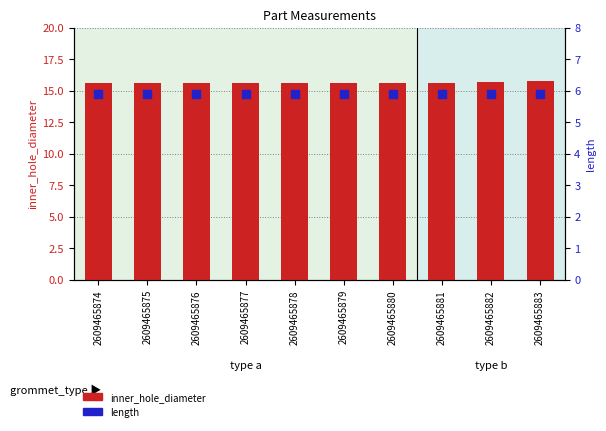

Is the value of length at 2609465878 greater than the value of inner_hole_diameter at 2609465879?

No